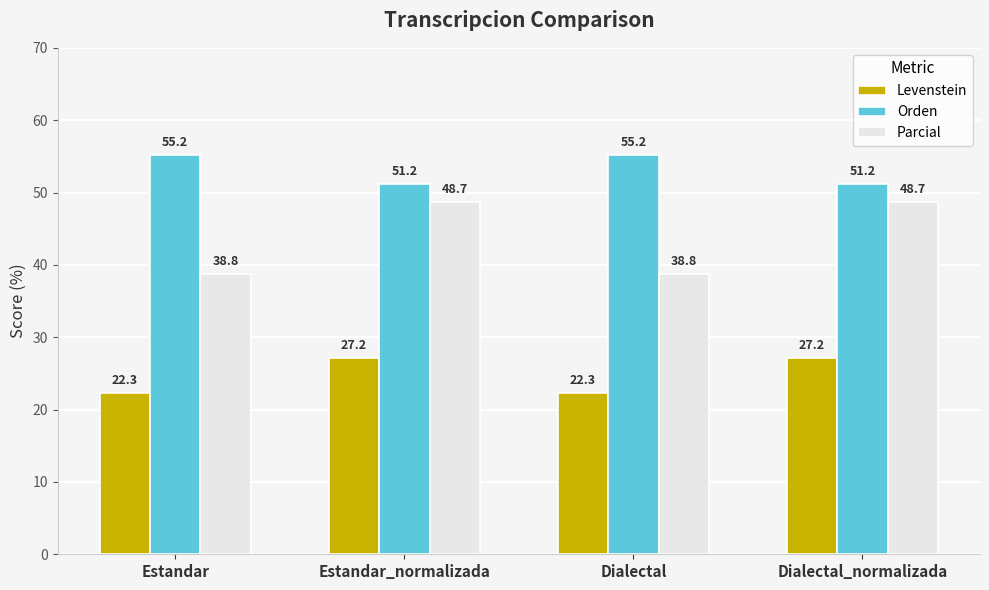

How many values in the Parcial series exceed 48?

2